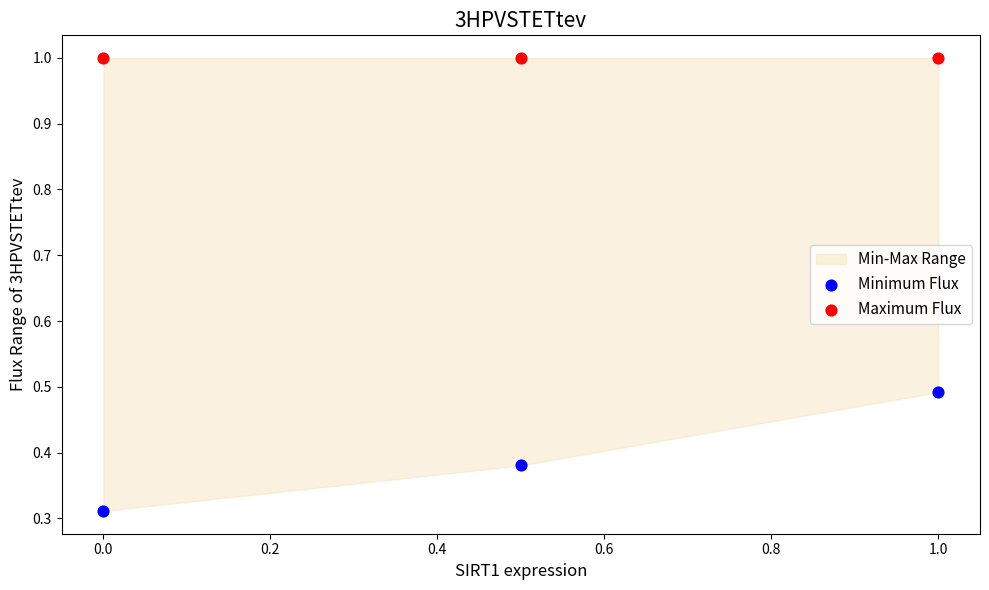

In the Maximum Flux series, what Y value is closest to 0?

1.0